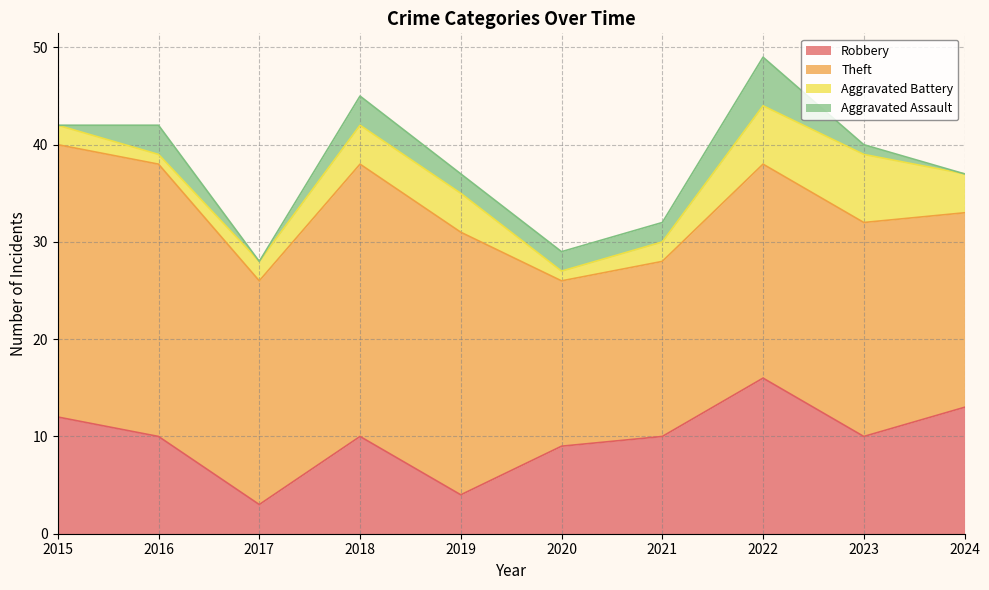

Is it true that Theft equals 7 at 2022?

False